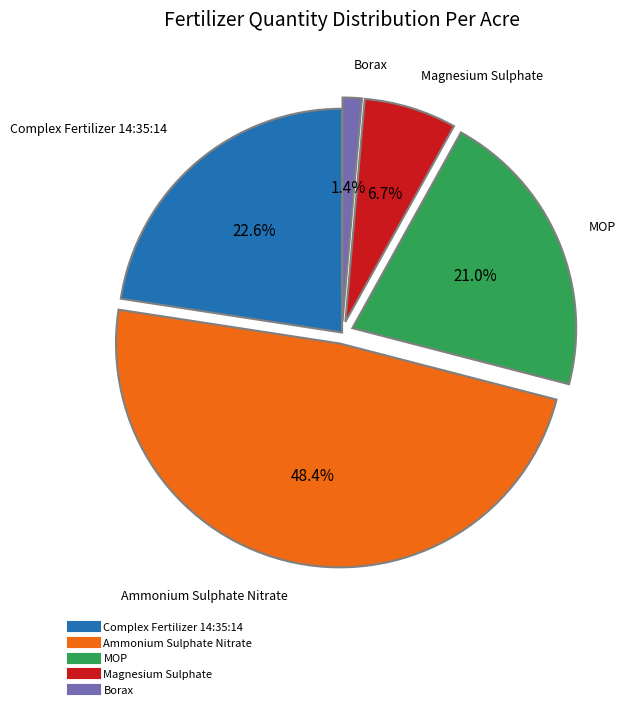

To the nearest percent, what is the difference between the Complex Fertilizer 14:35:14 and MOP slice percentages?

2%